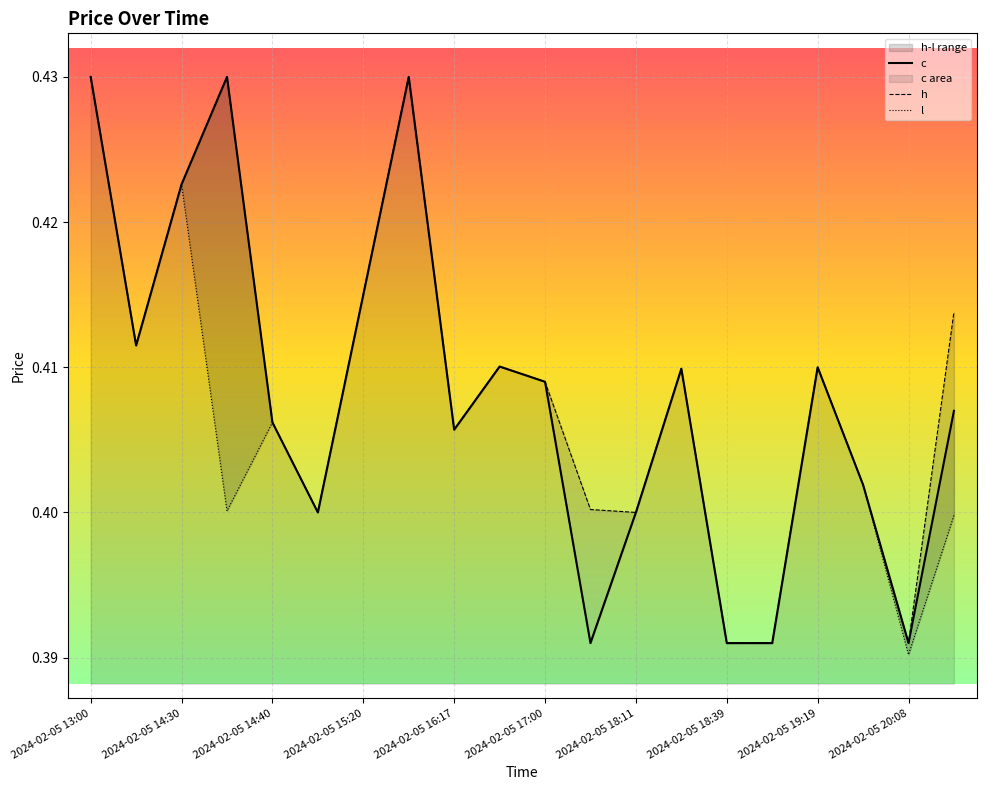

Is the value of c at 2024-02-05 14:05 greater than the value of l at 2024-02-05 18:25?

Yes